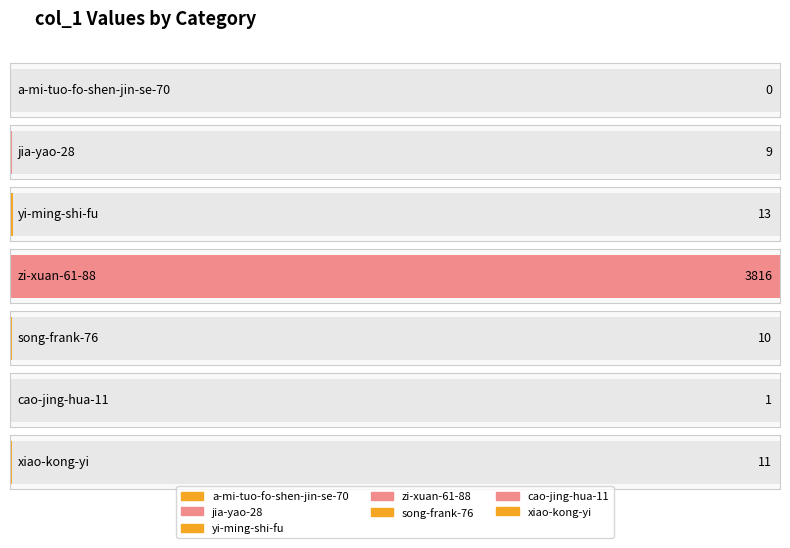

Reading right to left, extract all data points from this chart.

xiao-kong-yi=11	cao-jing-hua-11=1	song-frank-76=10	zi-xuan-61-88=3816	yi-ming-shi-fu=13	jia-yao-28=9	a-mi-tuo-fo-shen-jin-se-70=0